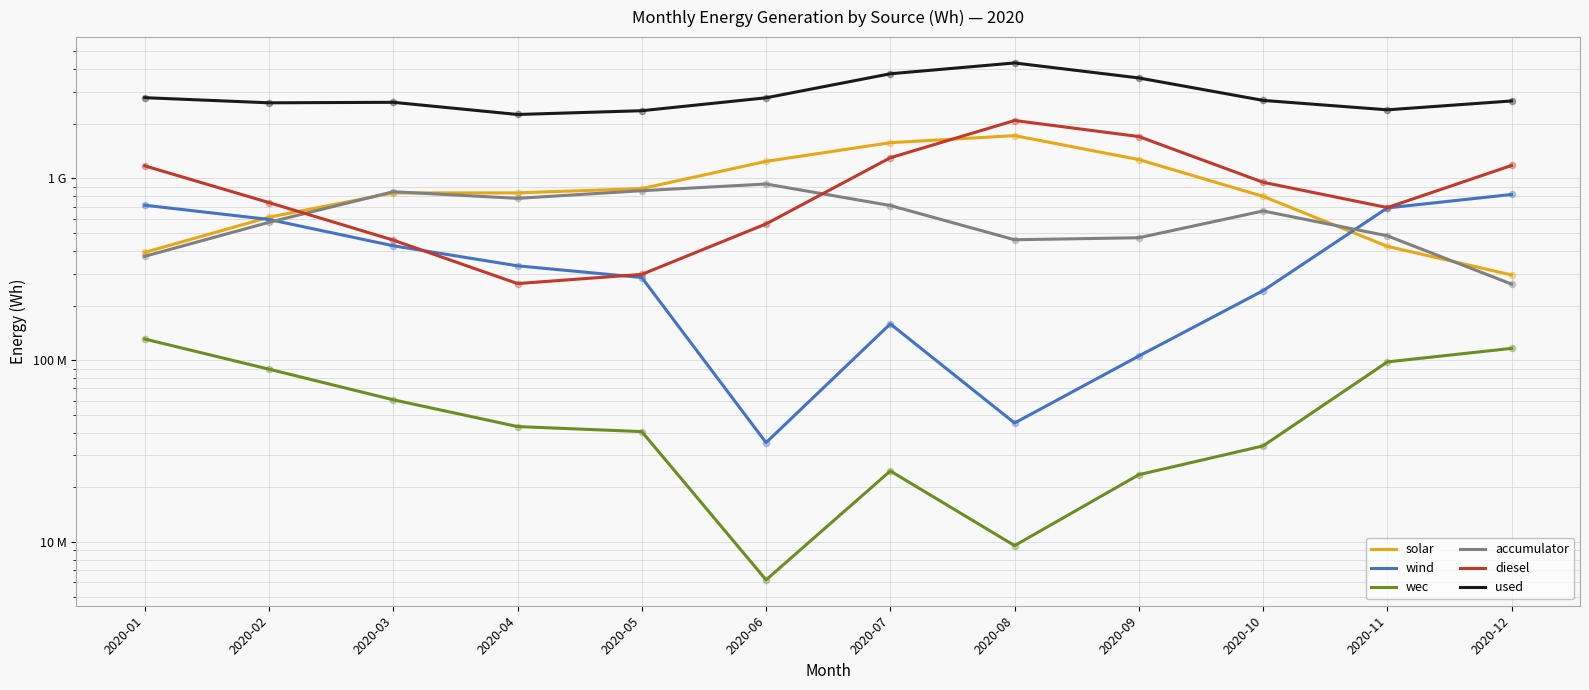

Which series has the largest Y range (max minus min)?

used